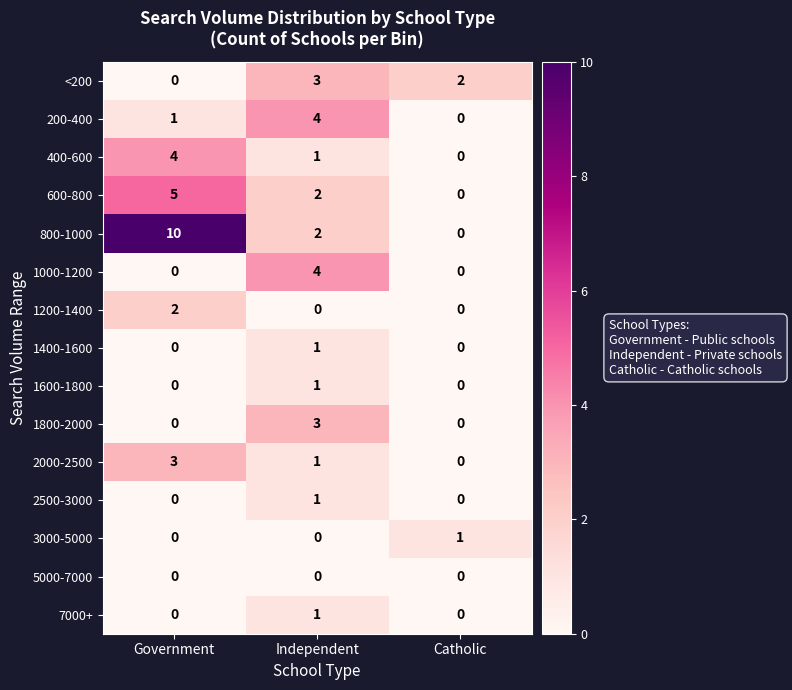

Which label corresponds to the largest value in the chart?

Government